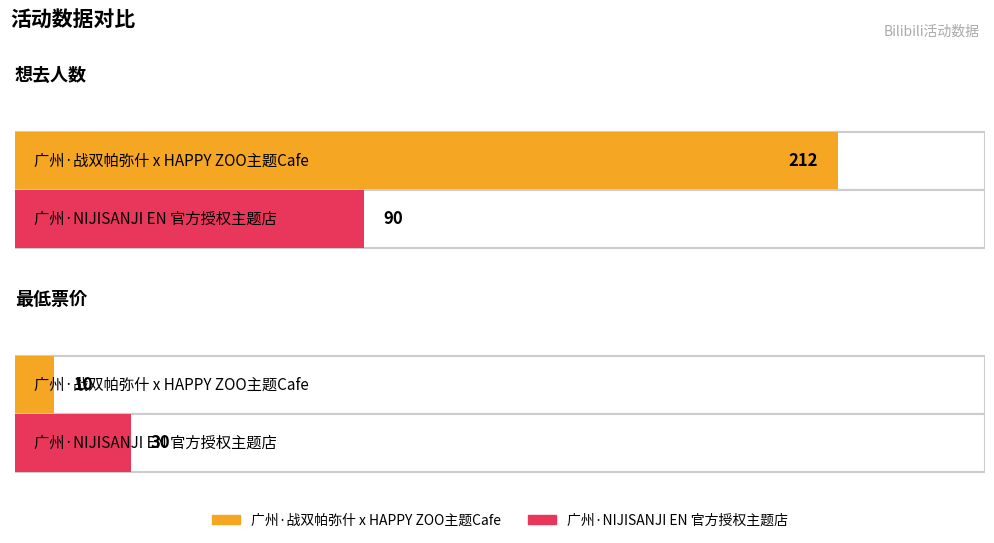

What is the total value across all series at 广州·战双帕弥什 x HAPPY ZOO主题Cafe?

222